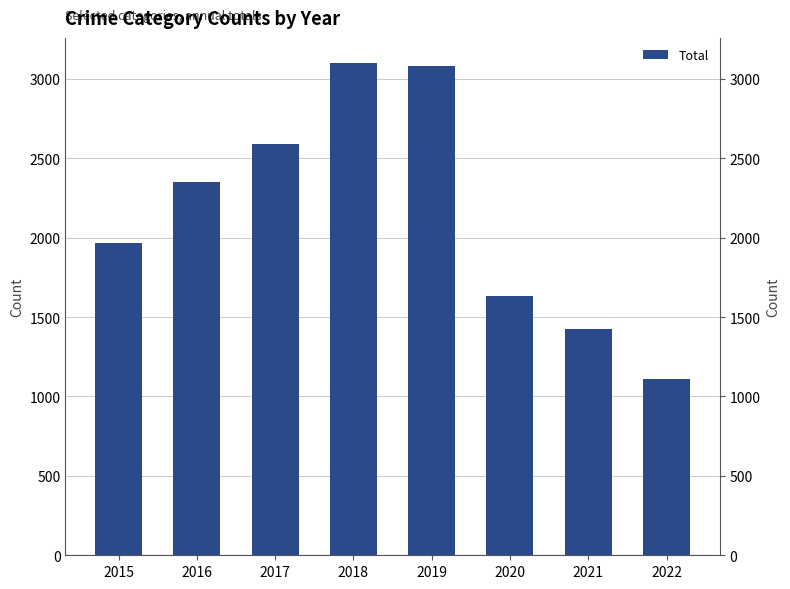

What is the difference between the maximum and minimum values?

1995